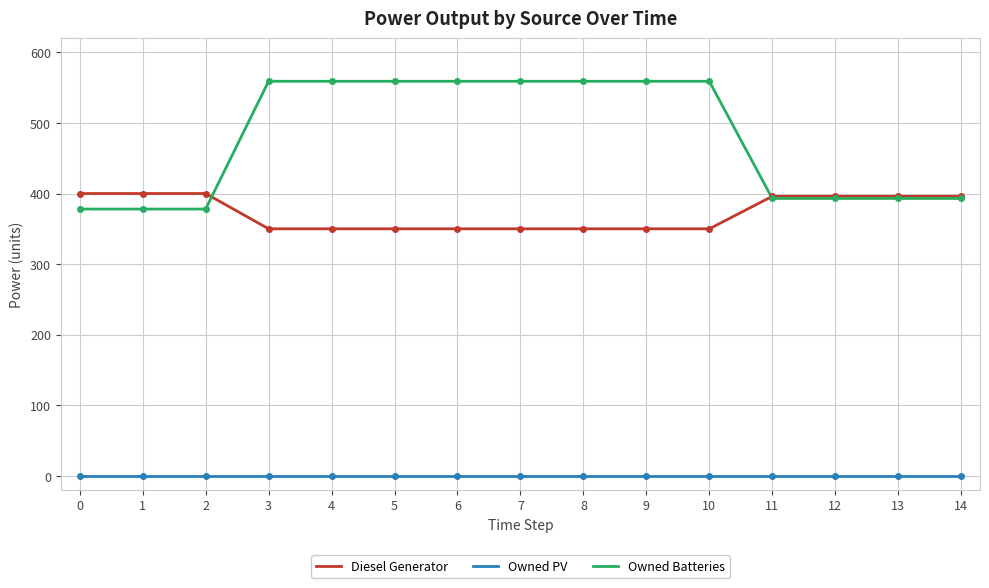

Does the chart have visible grid lines?

Yes